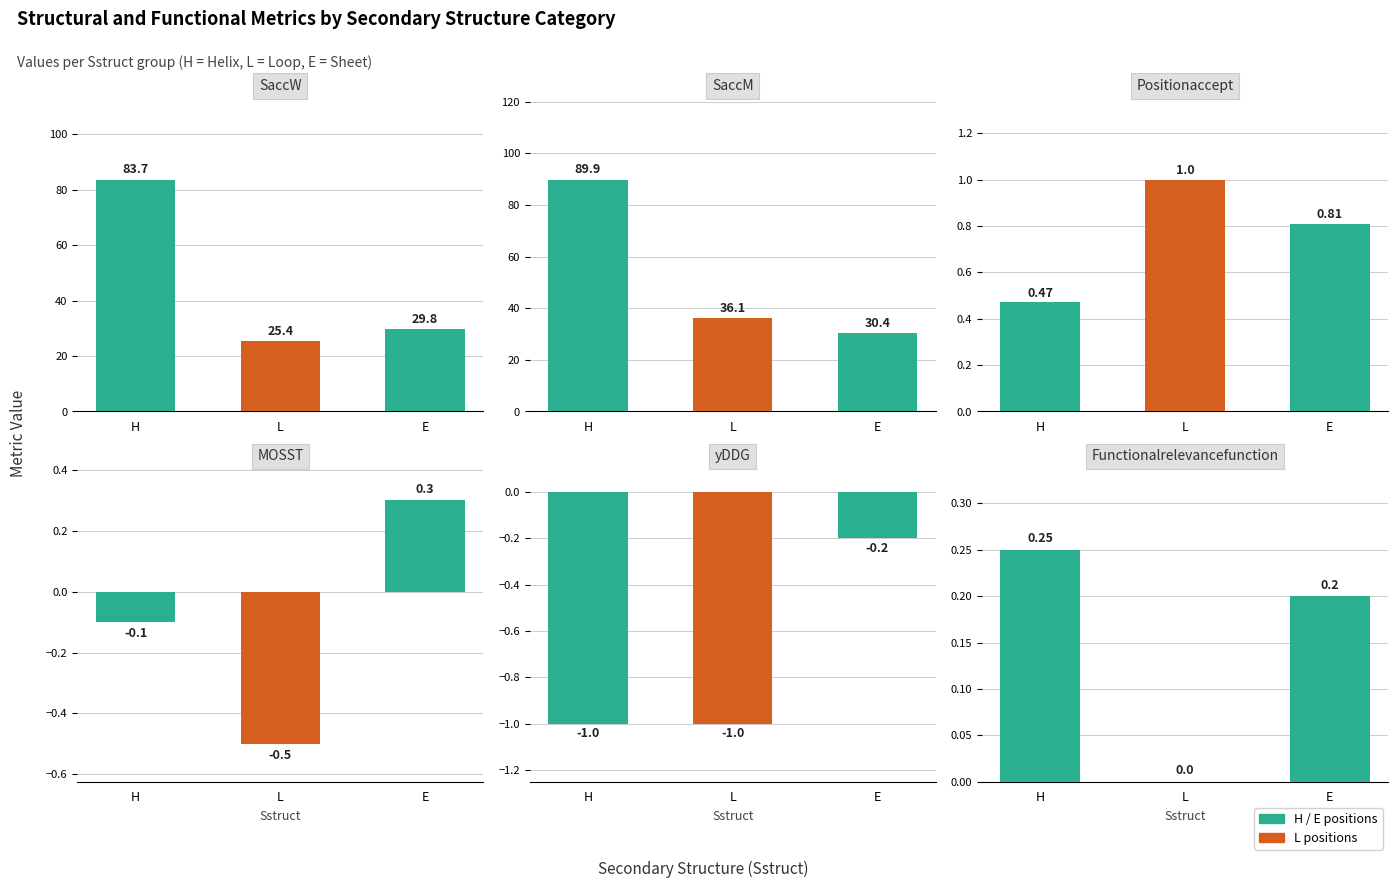

The value of yDDG at E is -0.2. True or false?

True